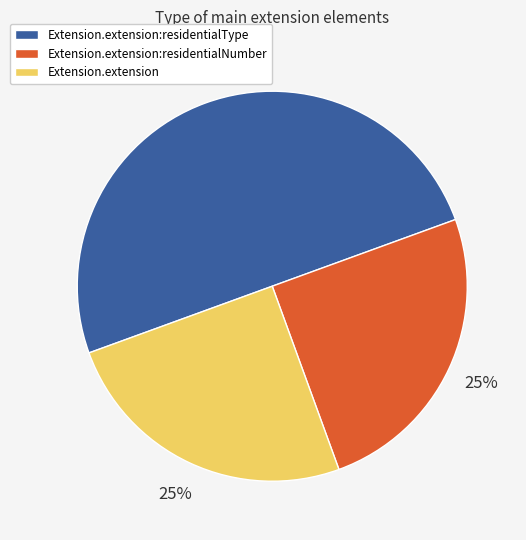

To the nearest percent, what is the average slice percentage?

33%